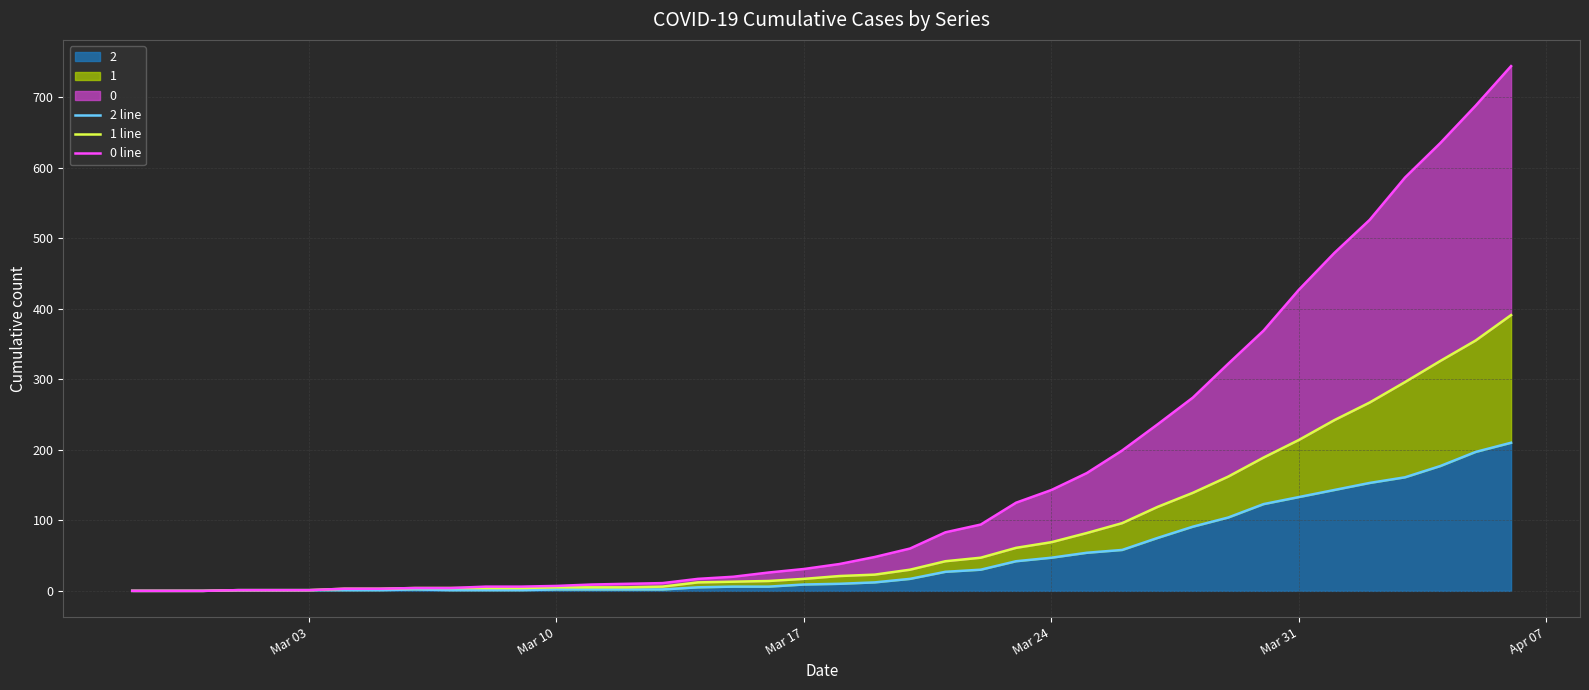

How many values in the 0 line series exceed 38?

19